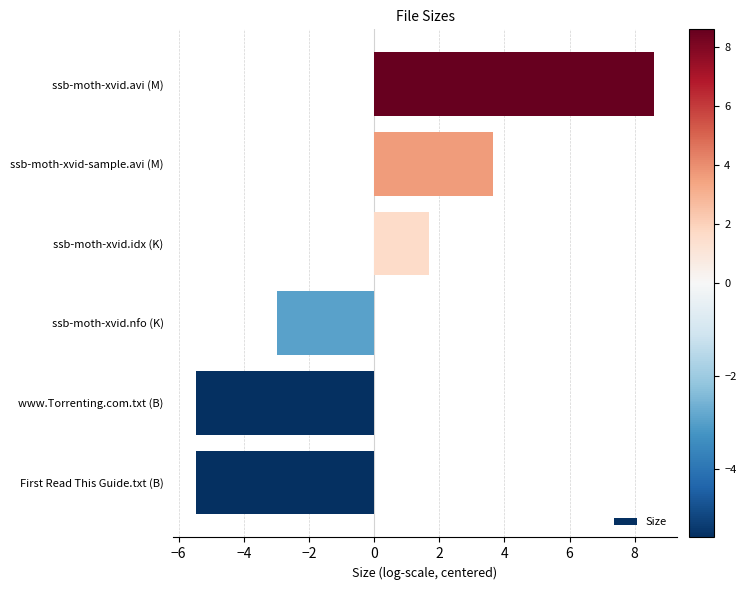

Reading bottom to top, extract all data points from this chart.

First Read This Guide.txt (B)=-5.5	www.Torrenting.com.txt (B)=-5.5	ssb-moth-xvid.nfo (K)=-3.0	ssb-moth-xvid.idx (K)=1.7	ssb-moth-xvid-sample.avi (M)=3.6	ssb-moth-xvid.avi (M)=8.6